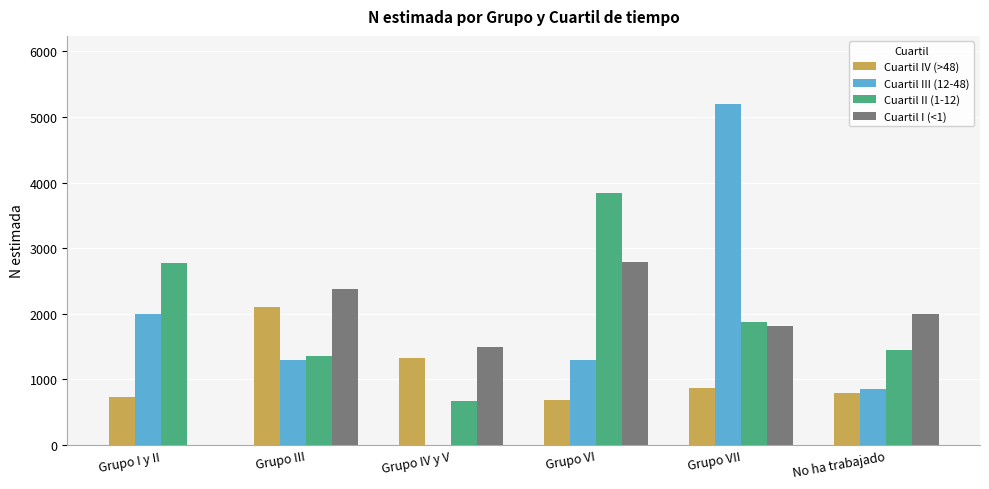

Is the value of Cuartil I (<1) at Grupo VI greater than the value of Cuartil III (12-48) at Grupo IV y V?

Yes